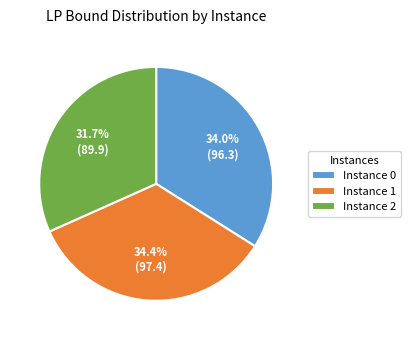

What percentage is NOT represented by Instance 1?

65.6%